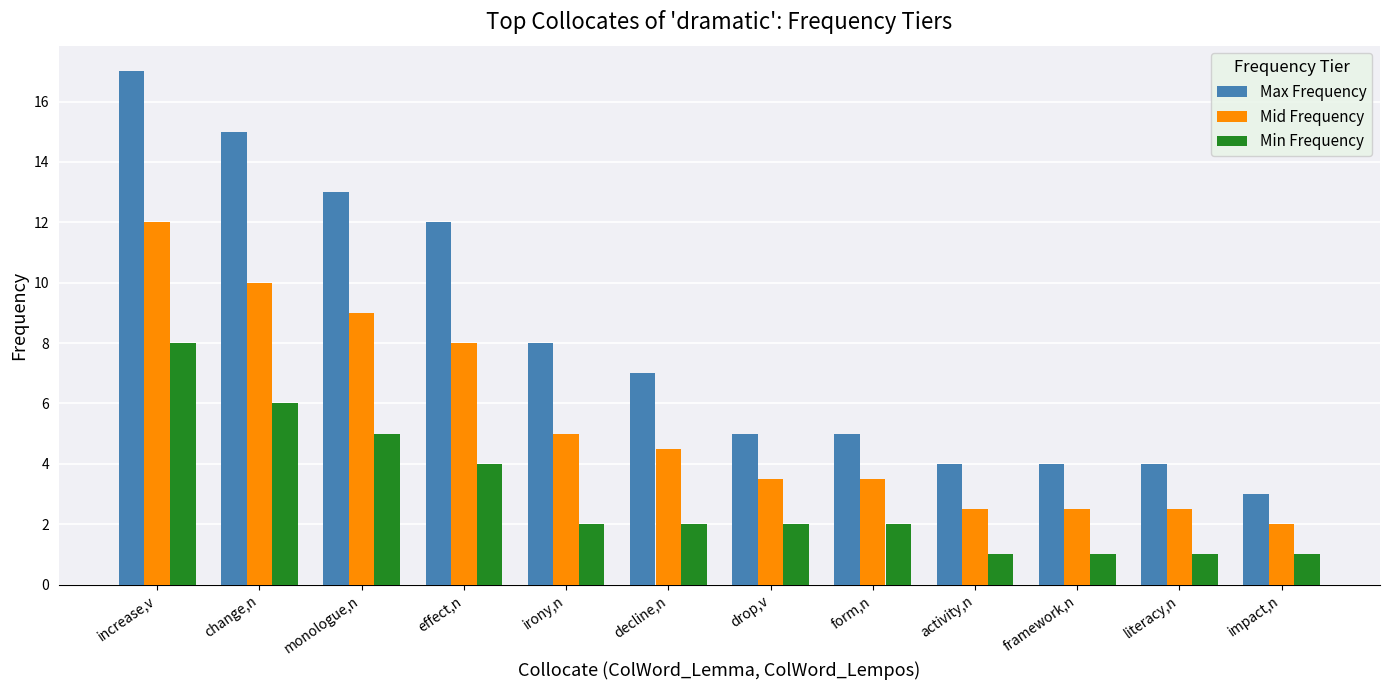

Which series changed the most between irony,n and drop,v?

Max Frequency